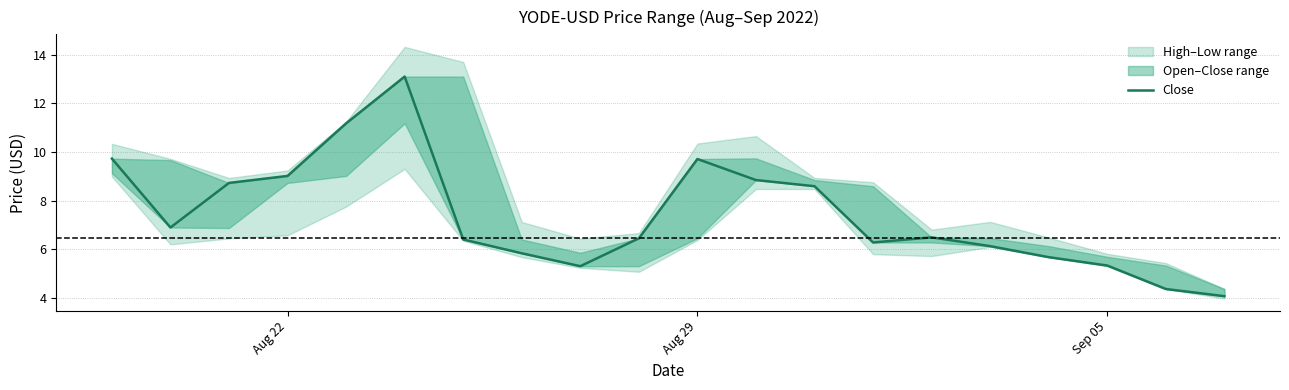

The chart shows a value of 2.0 at 6. True or false?

False